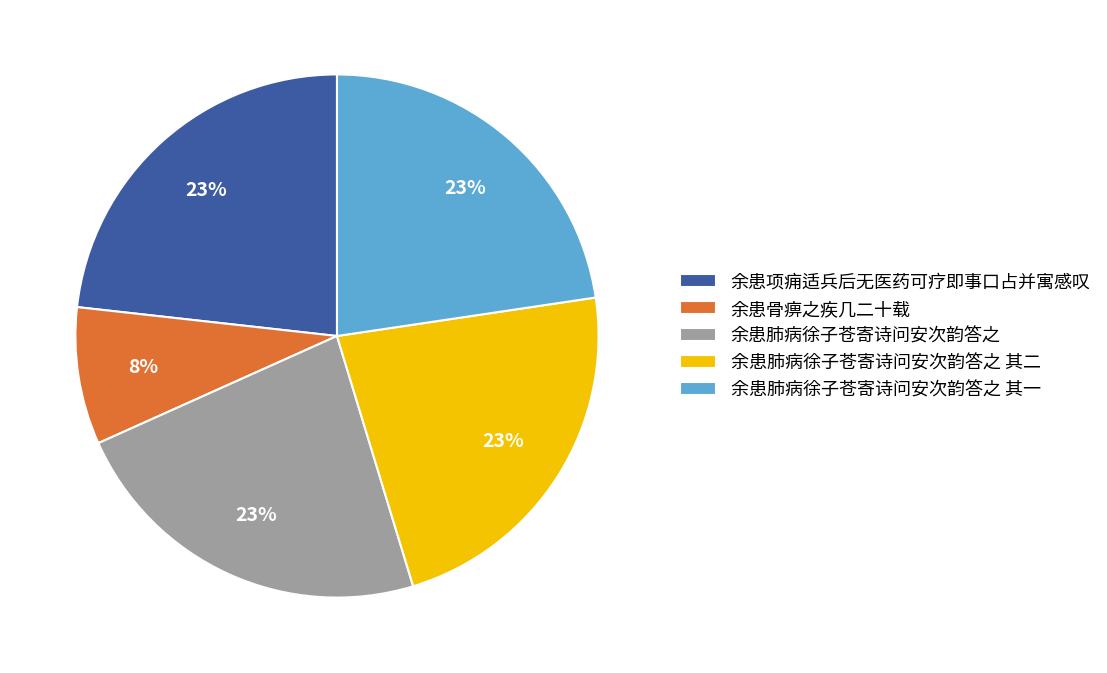

To the nearest percent, what is the difference between the largest and smallest slice percentages?

15%